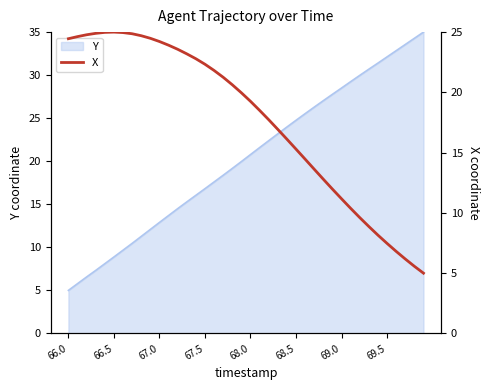

Which category has the lowest value in the Y series?

66.0